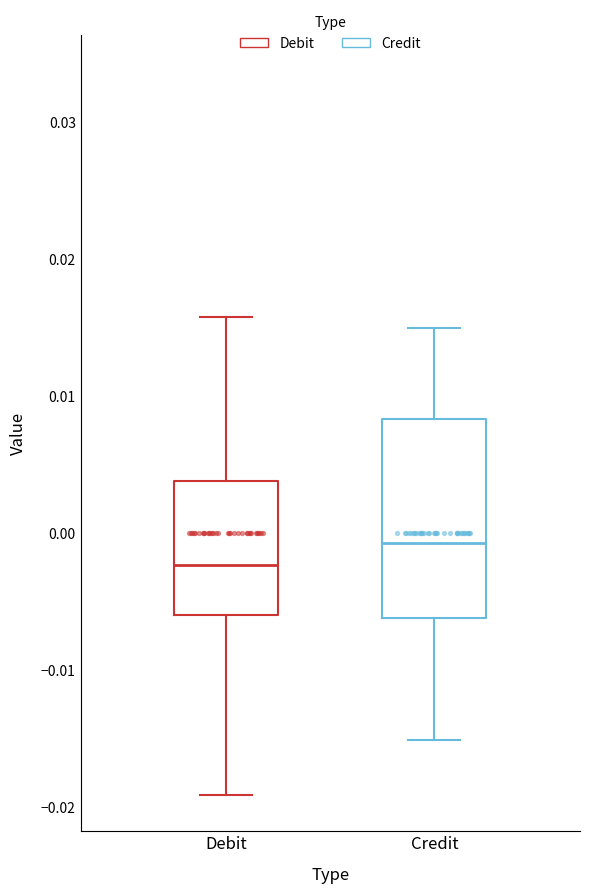

Which box has the lowest median line?

Debit